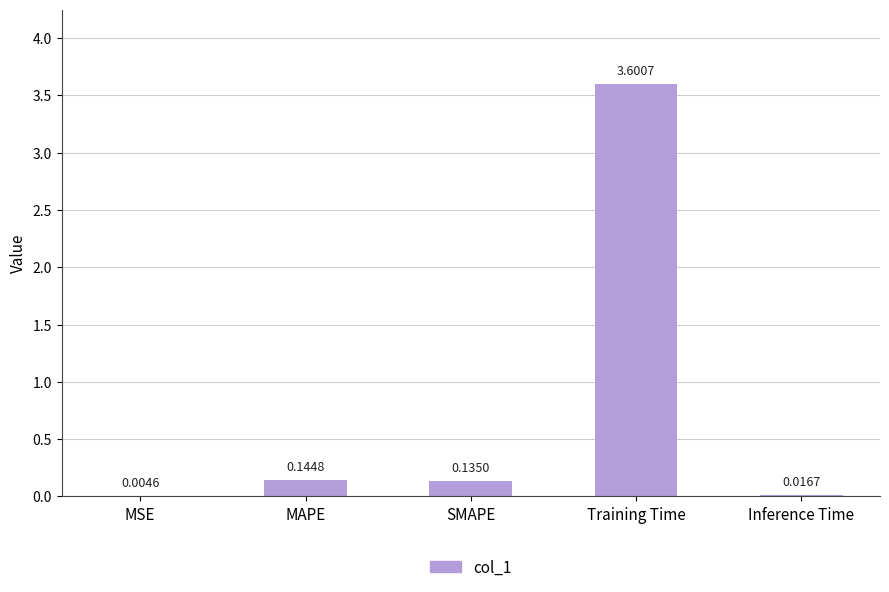

Where is the data nearest to the value 1?

MAPE